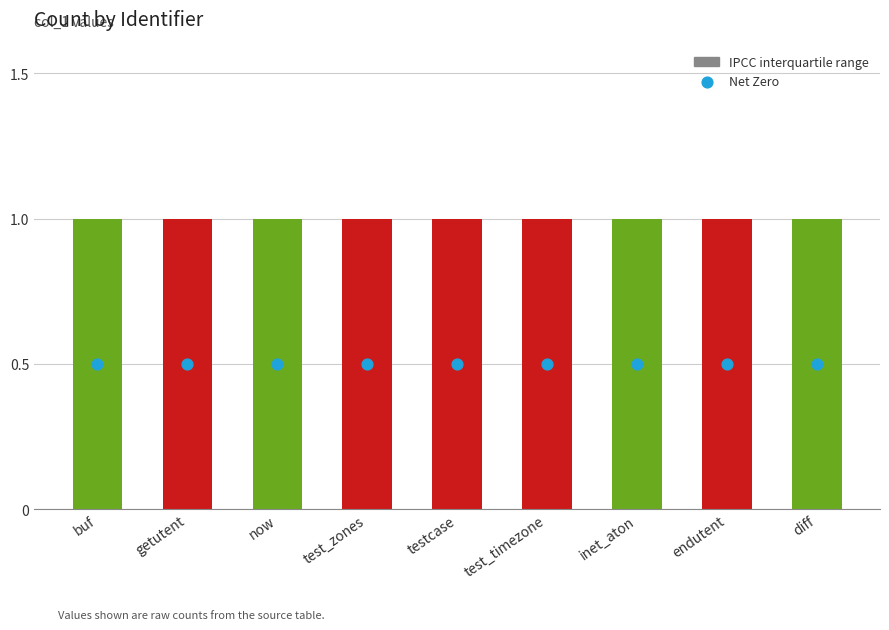

Is the value of col_1 at testcase greater than the value of Net Zero at buf?

Yes